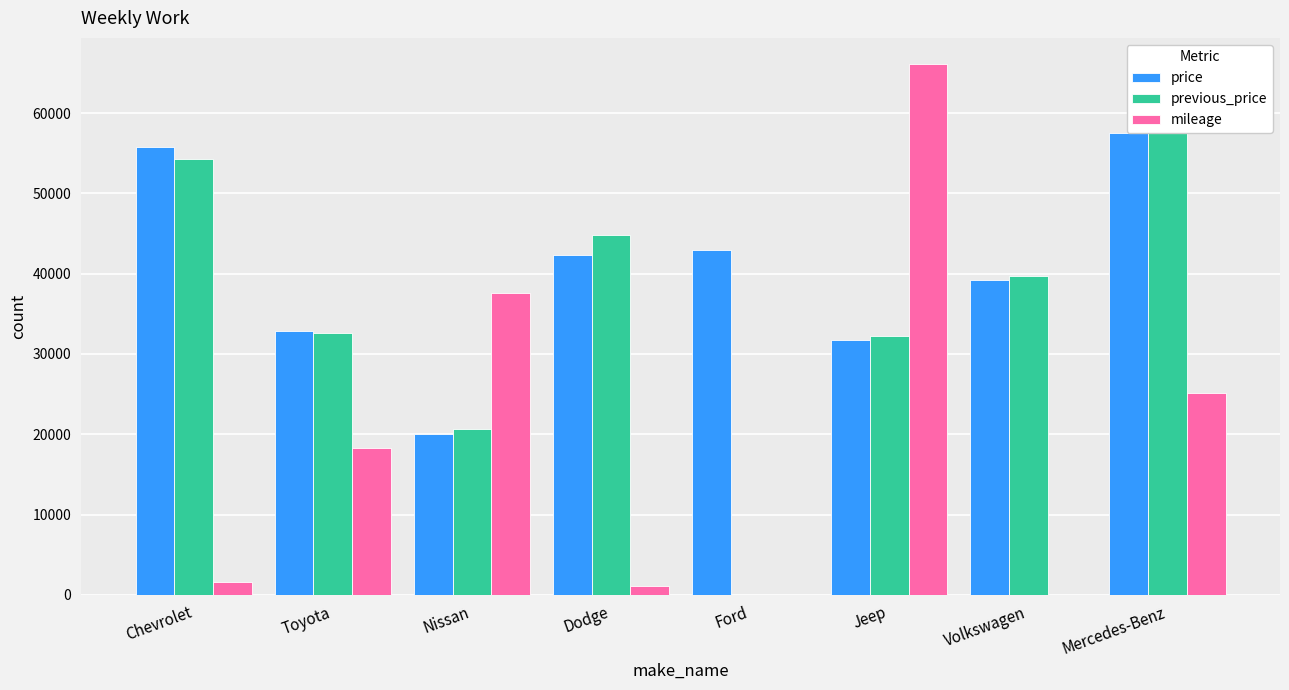

What is the sum of the mileage values at Volkswagen and Mercedes-Benz?

25111